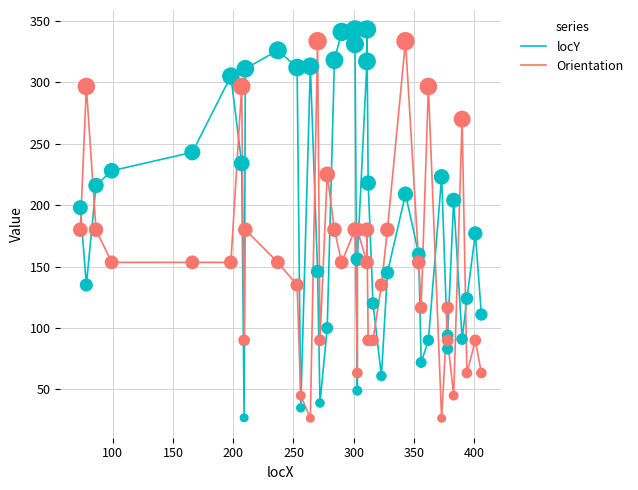

Is the value of locY at 39 greater than the value of Orientation at 36?

No